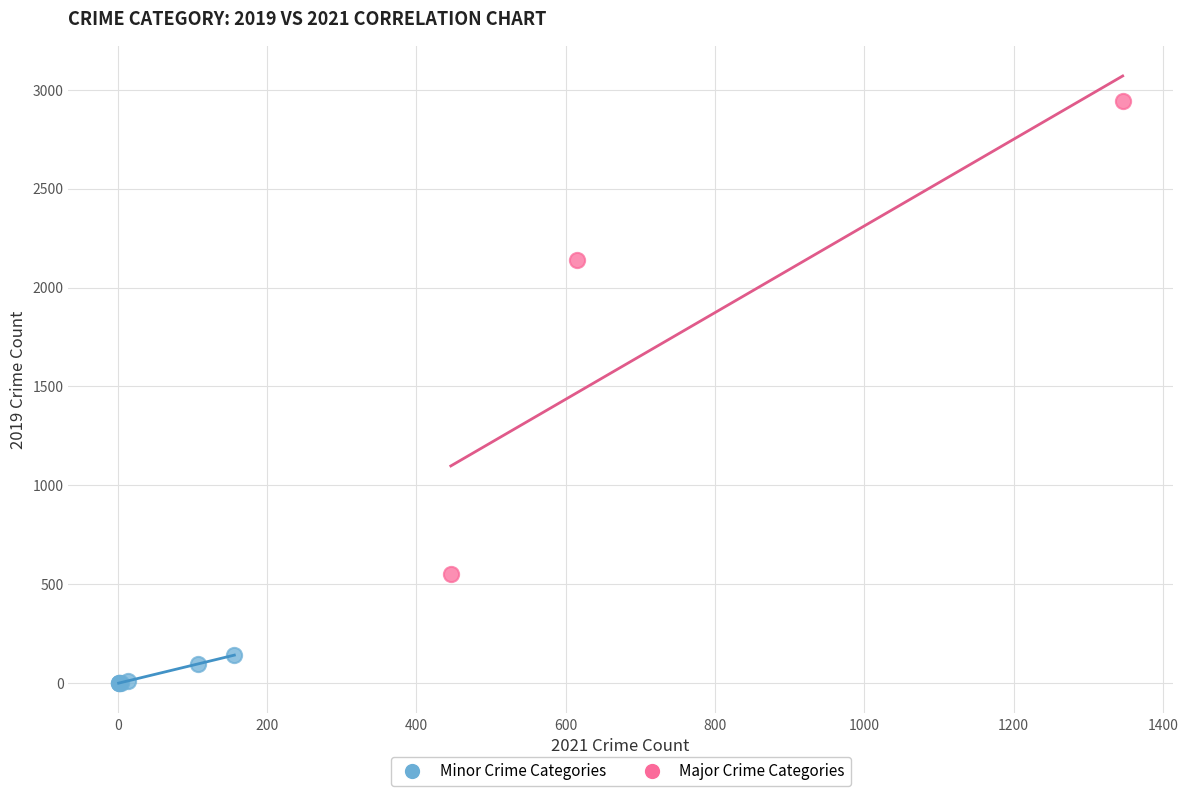

Which series contains the highest Y value?

Major Crime Categories